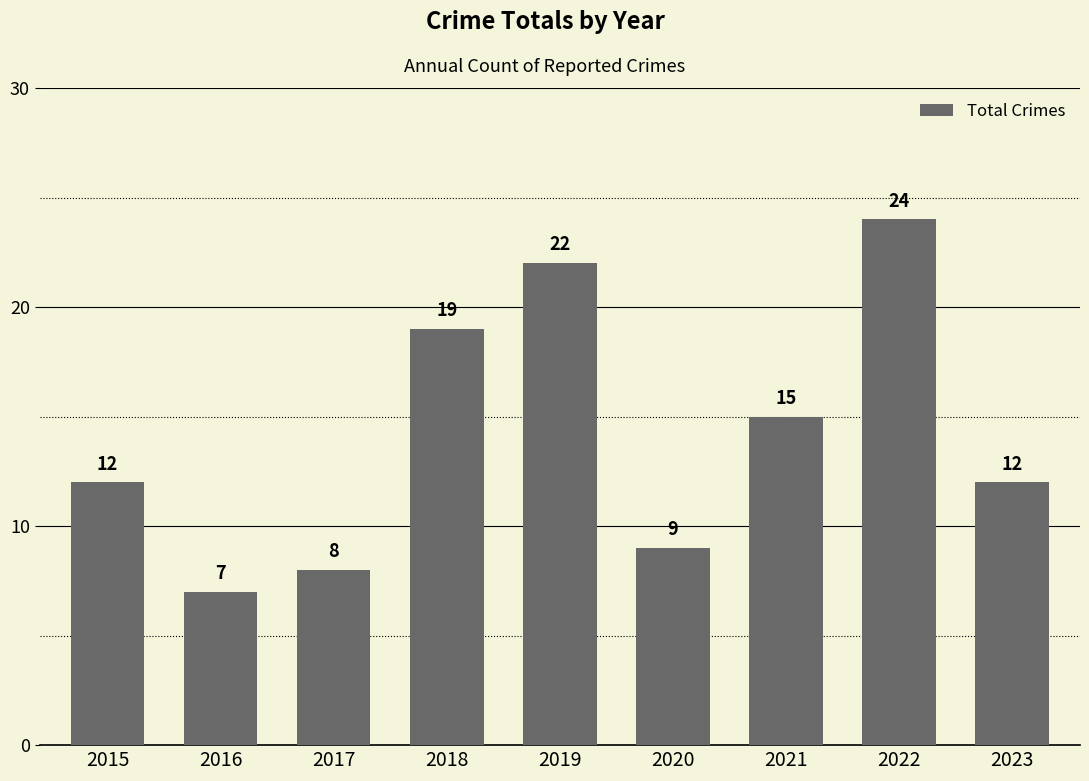

What is the maximum value shown in the chart?

24